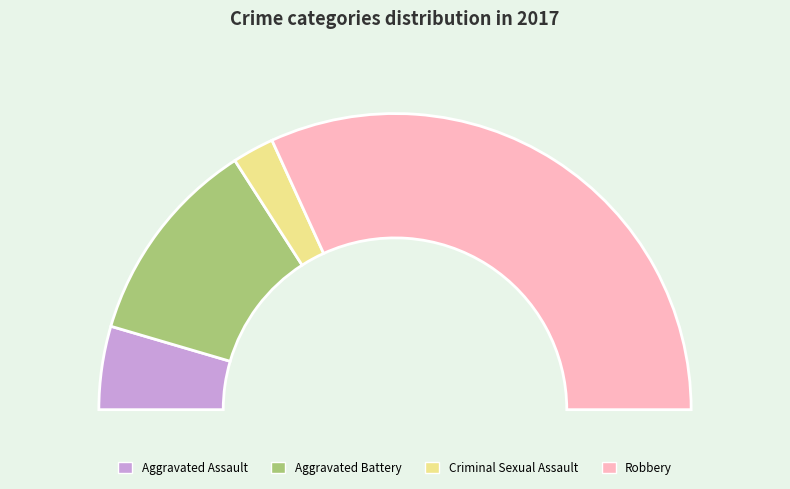

How much of the chart is everything except Criminal Sexual Assault?

95.5%